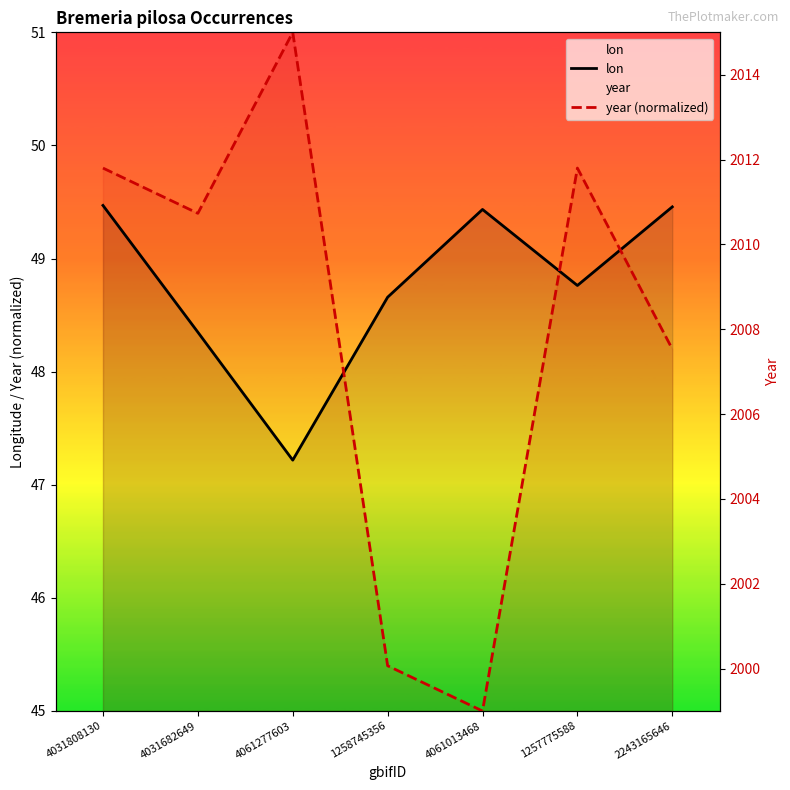

Does the chart have visible grid lines?

No